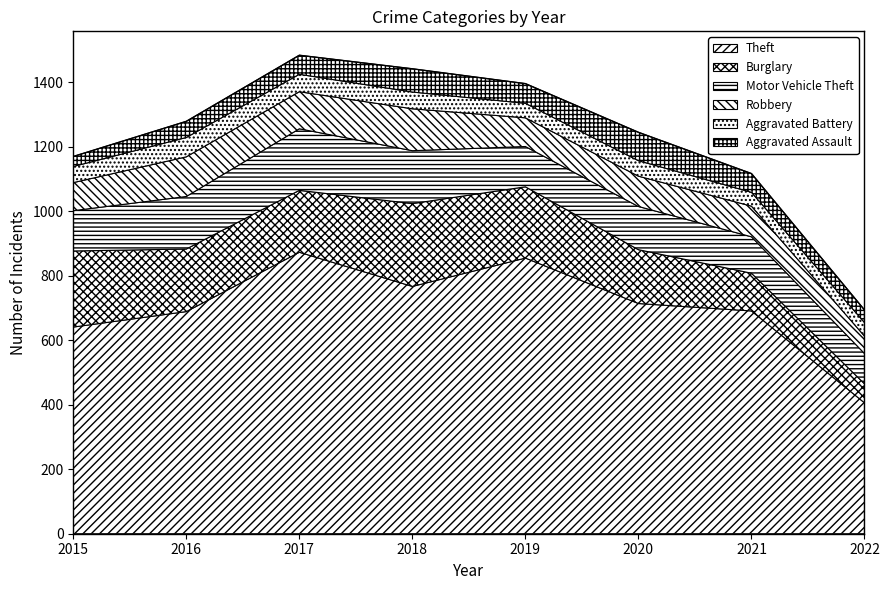

True or false: Aggravated Assault has more than 1 interior local peaks.

True